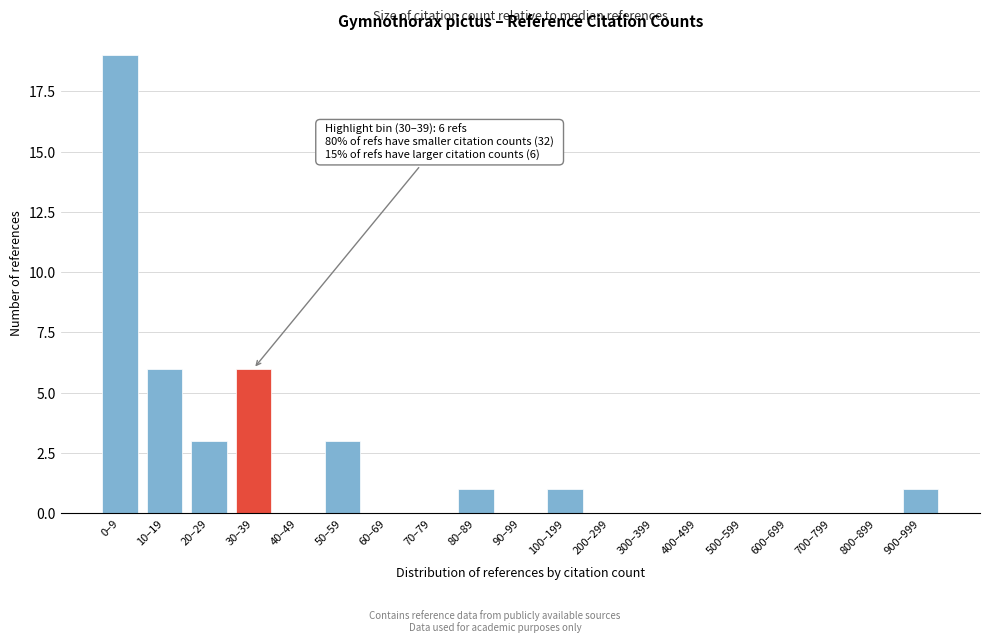

Reading left to right, what are all the values shown in this chart?

0–9=19	10–19=6	20–29=3	30–39=6	40–49=0	50–59=3	60–69=0	70–79=0	80–89=1	90–99=0	100–199=1	200–299=0	300–399=0	400–499=0	500–599=0	600–699=0	700–799=0	800–899=0	900–999=1